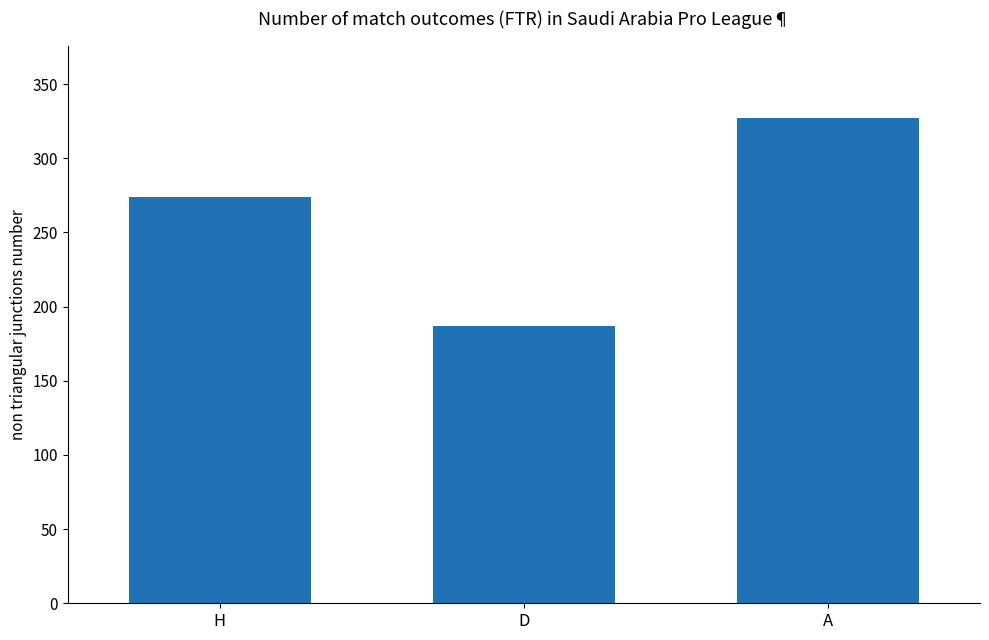

What is the minimum value shown in the chart?

187